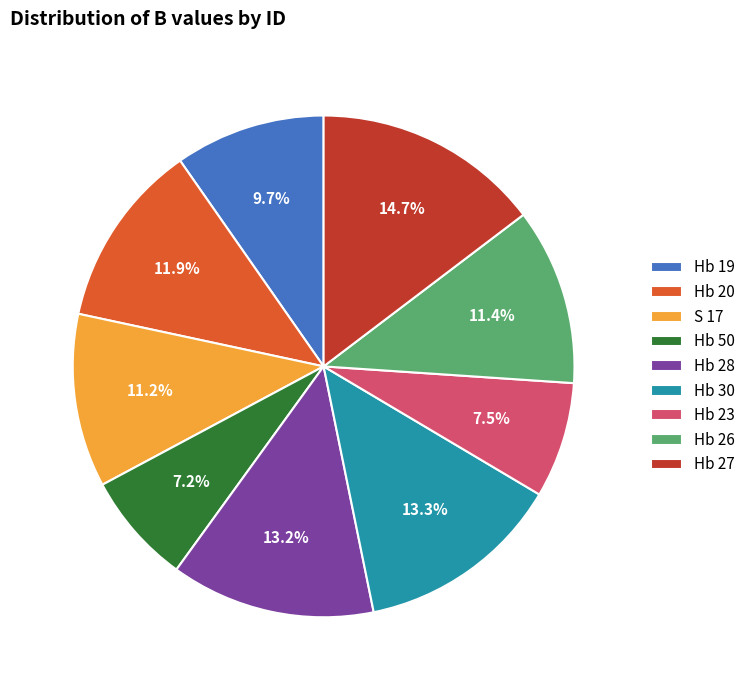

Which category has the biggest portion of the pie?

Hb 27